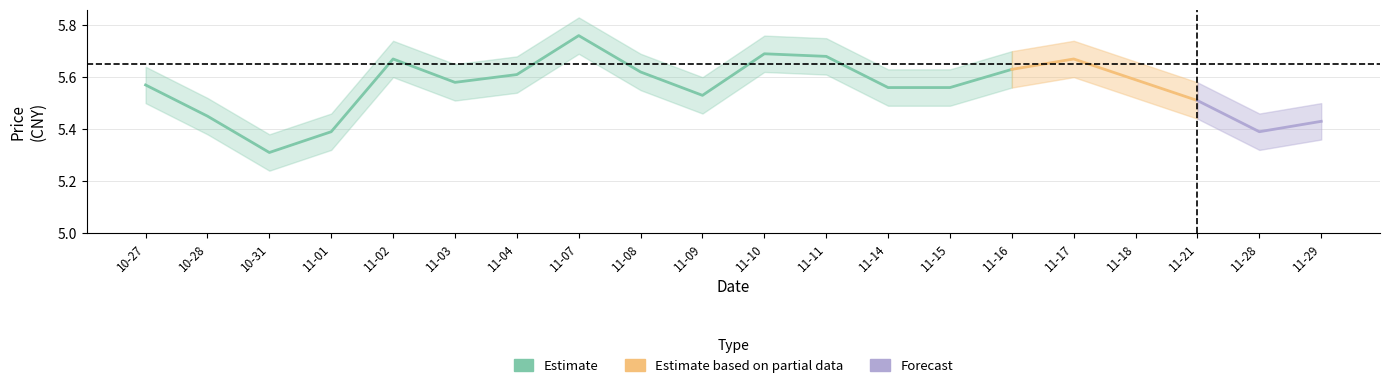

Reading left to right, transcribe all the data shown in this chart.

price: 5.6	5.5	5.3	5.4	5.7	5.6	5.6	5.8	5.6	5.5	5.7	5.7	5.6	5.6	5.6	5.7	5.6	5.5	5.4	5.4
t_change: 0.2	0.5	0.4	0.4	0.7	0.4	0.3	0.7	0.4	0.3	0.6	0.5	0.5	0.4	0.8	0.4	0.3	0.3	0.2	0.1